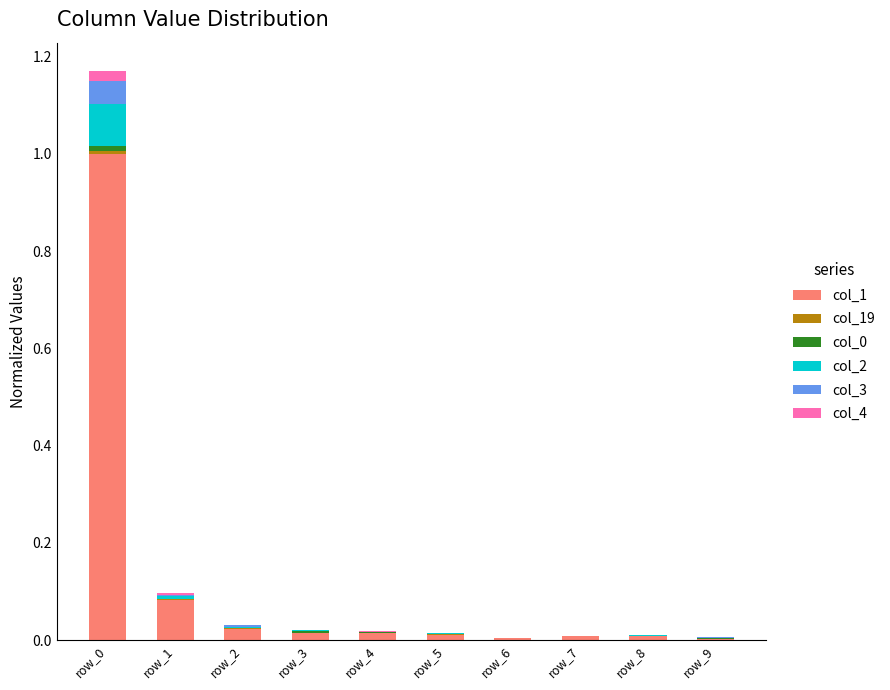

What is the highest value of the col_1 series?

1.0